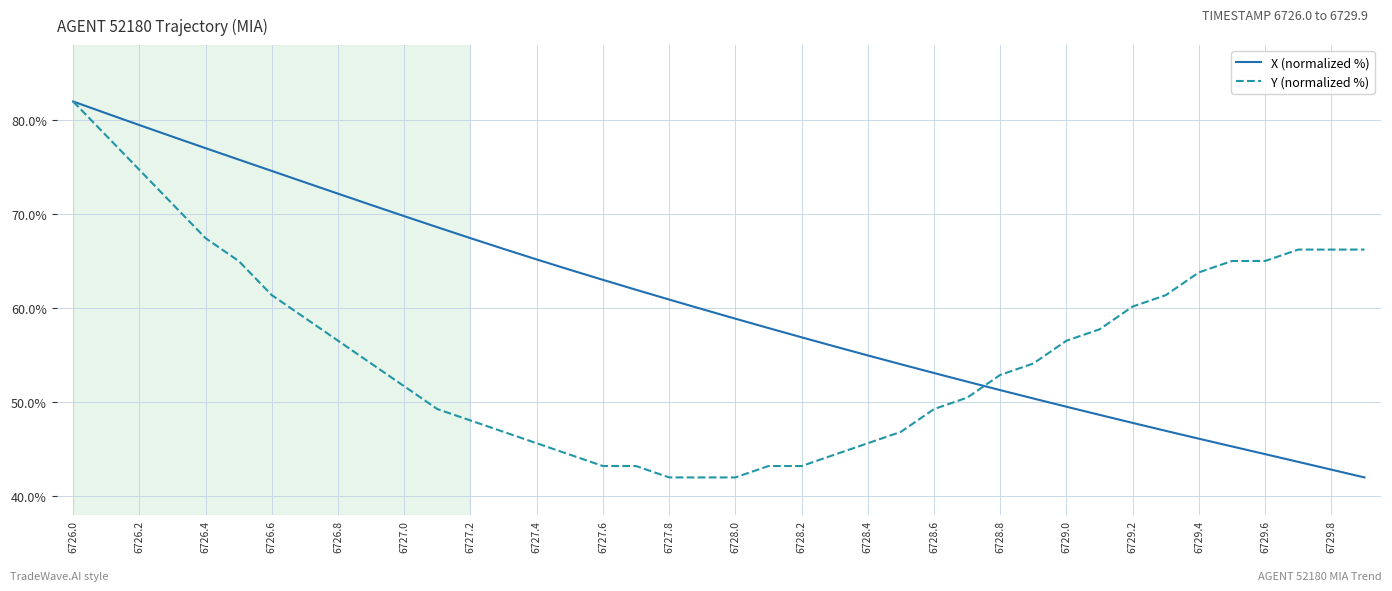

Rank the series by their average value, from lowest to highest.

Y (normalized %), X (normalized %)